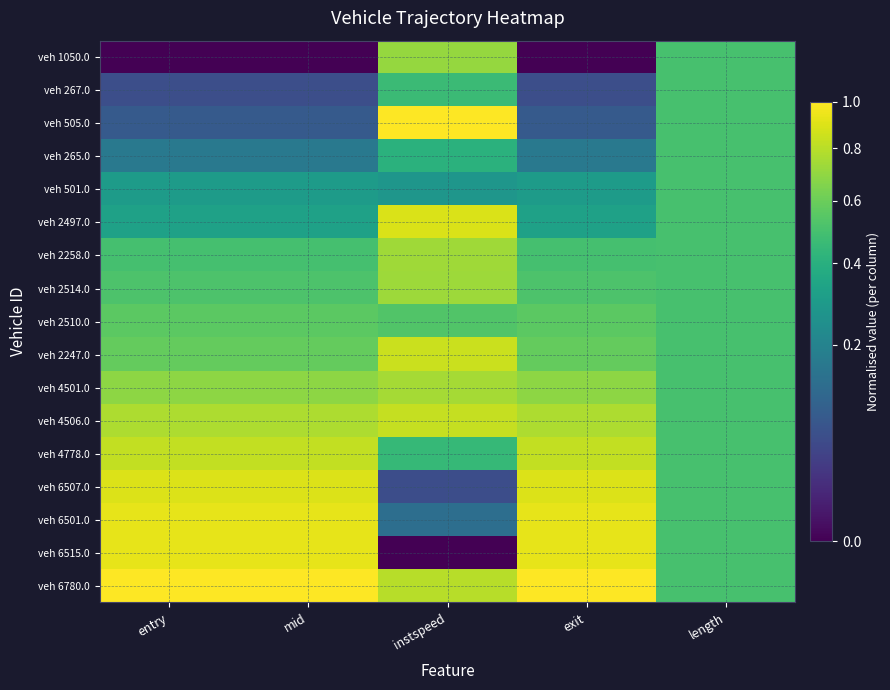

How many categories are shown in the chart?

5